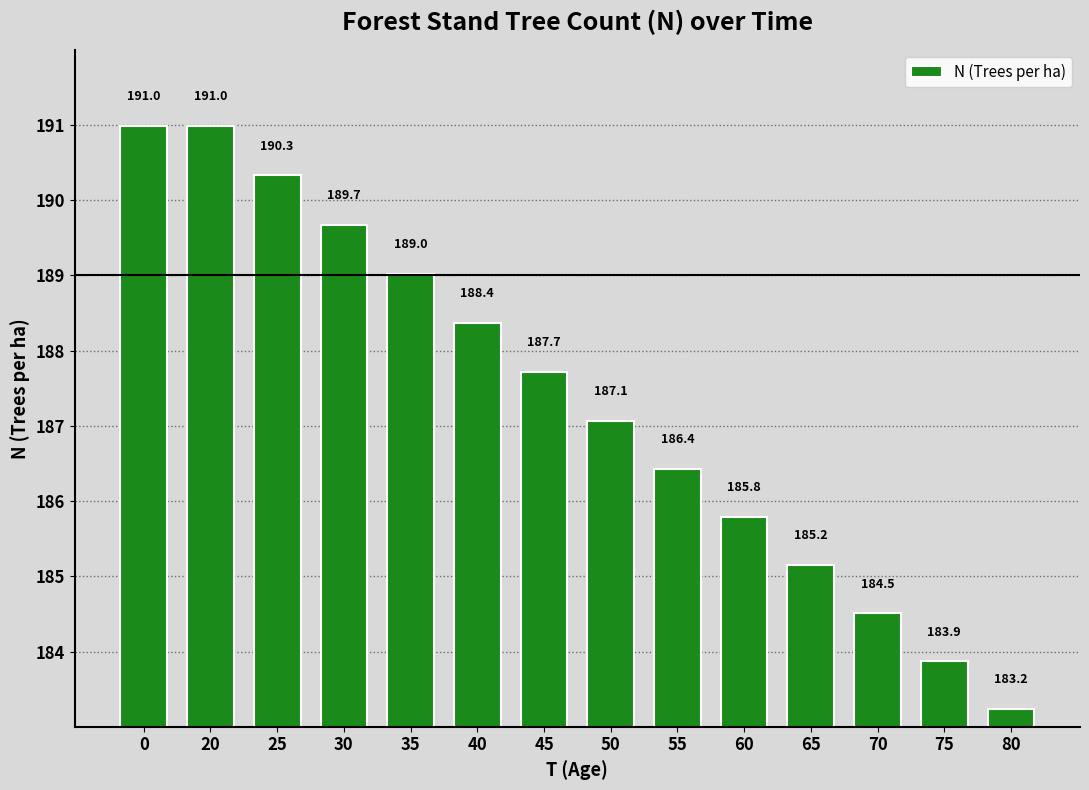

What is the ratio of the value at 35 to the value at 50?

1.0